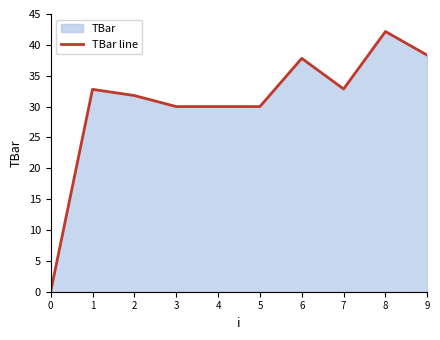

What is the difference between the values at 1 and 6?

5.0